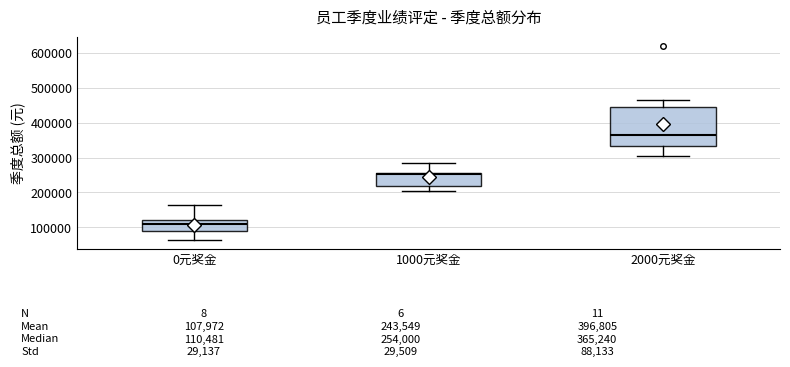

Which box has the highest median line?

2000元奖金